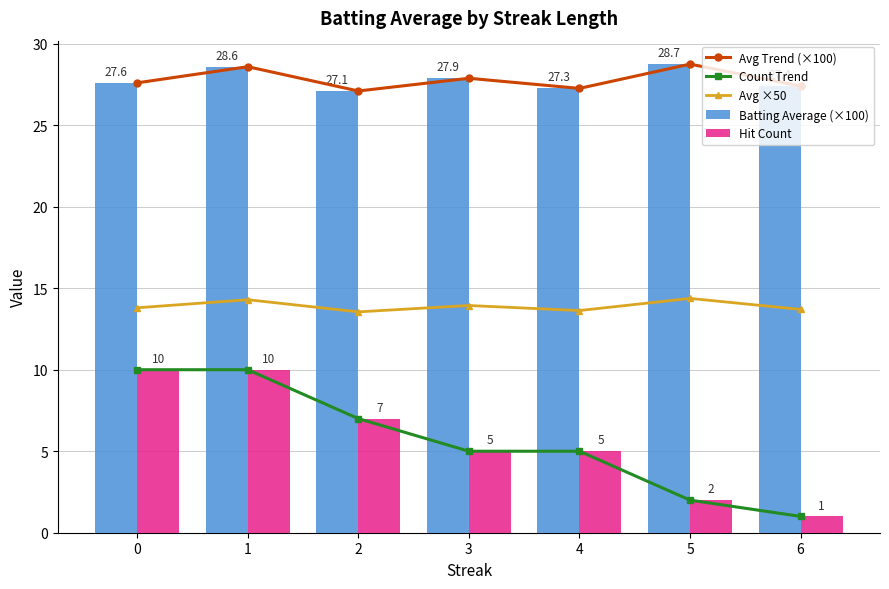

Reading left to right, what are all the values shown in this chart?

Avg Trend (×100): 0=27.6	1=28.6	2=27.1	3=27.9	4=27.3	5=28.7	6=27.4
Count Trend: 0=10.0	1=10.0	2=7.0	3=5.0	4=5.0	5=2.0	6=1.0
Avg ×50: 0=13.8	1=14.3	2=13.6	3=13.9	4=13.6	5=14.4	6=13.7
Batting Average (×100): 0=27.6	1=28.6	2=27.1	3=27.9	4=27.3	5=28.7	6=27.4
Hit Count: 0=10.0	1=10.0	2=7.0	3=5.0	4=5.0	5=2.0	6=1.0